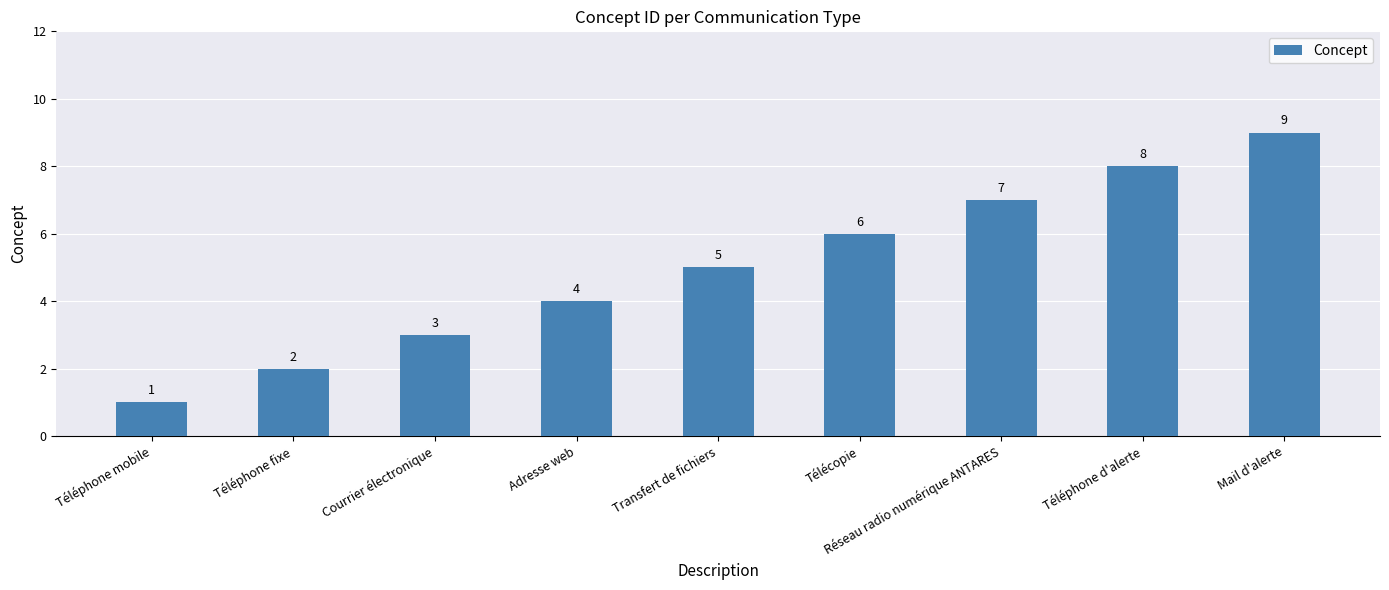

Which has a higher value, Télécopie or Courrier électronique?

Télécopie